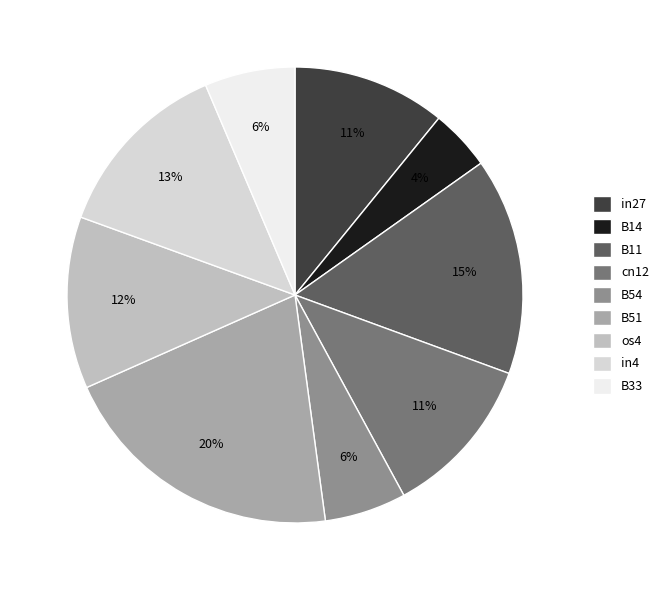

Which category has the smallest portion of the pie?

B14